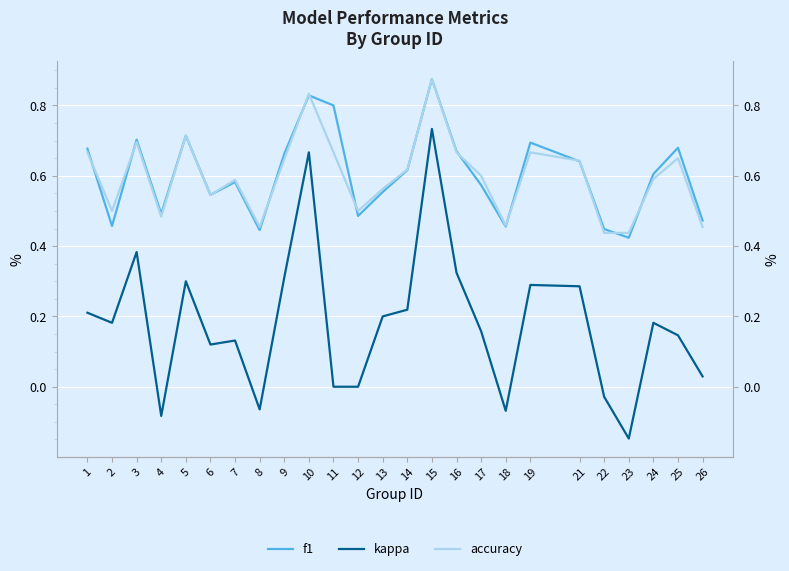

What is the maximum value for kappa?

0.7